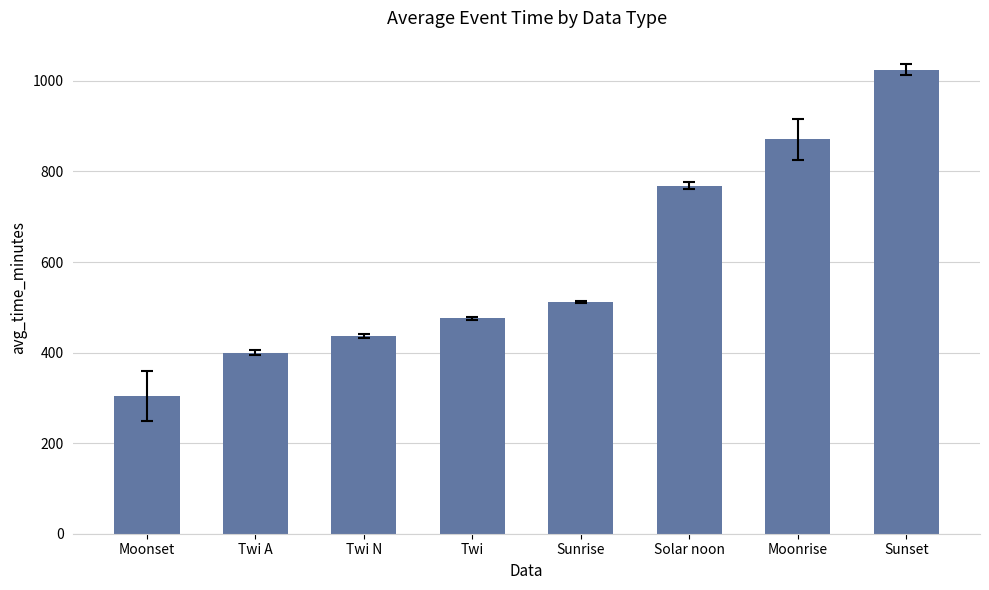

What is the label of the 2nd bar from the right?

Moonrise